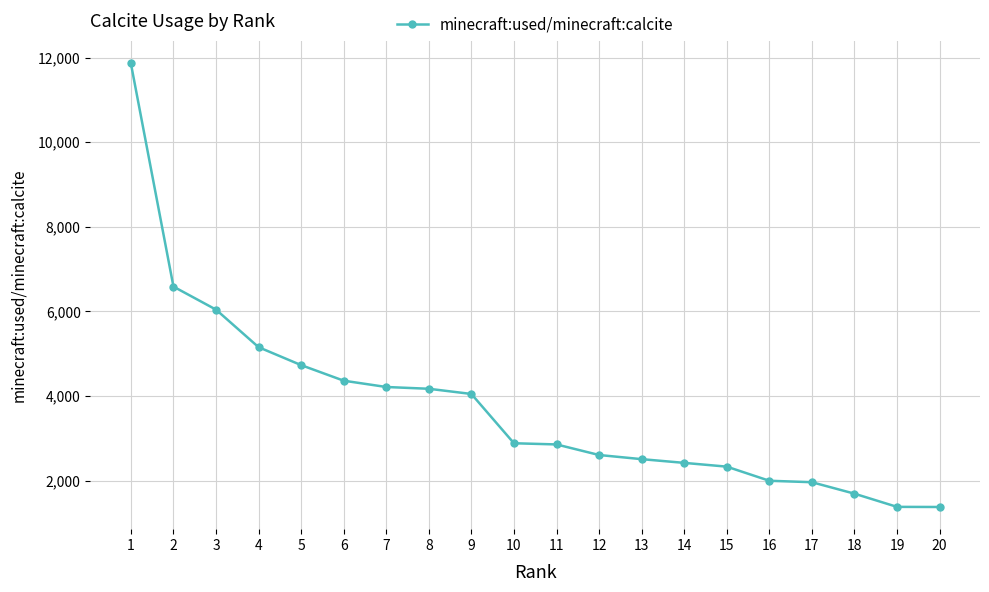

What is the maximum value shown in the chart?

11860